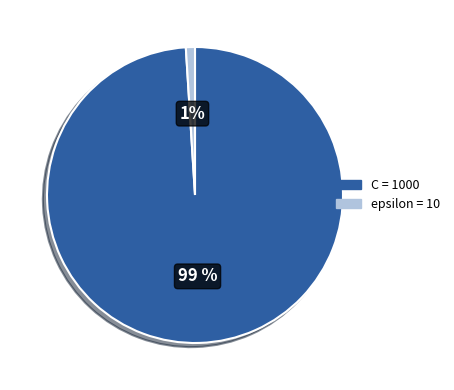

The C slice represents 90% of the pie. True or false?

False